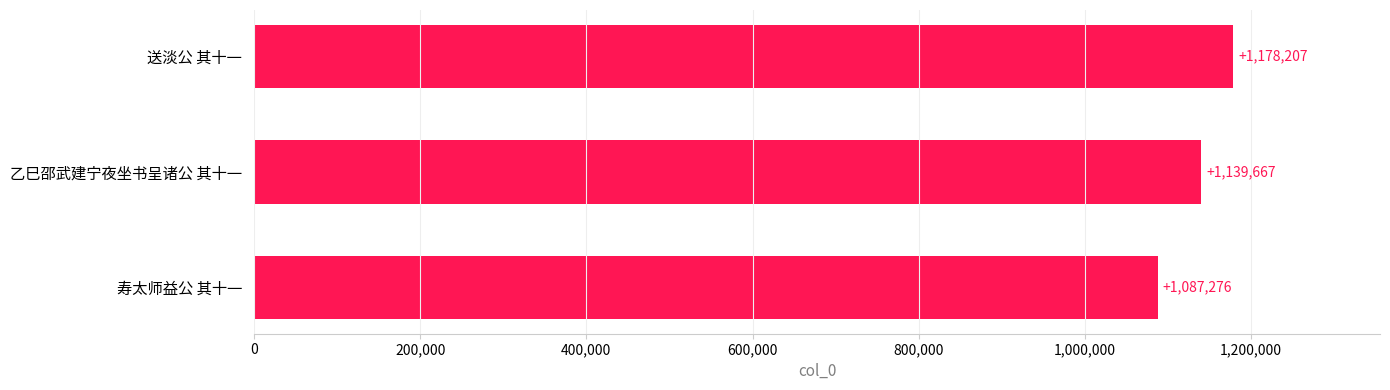

List the labels in order of value, largest first.

送淡公 其十一, 乙巳邵武建宁夜坐书呈诸公 其十一, 寿太师益公 其十一